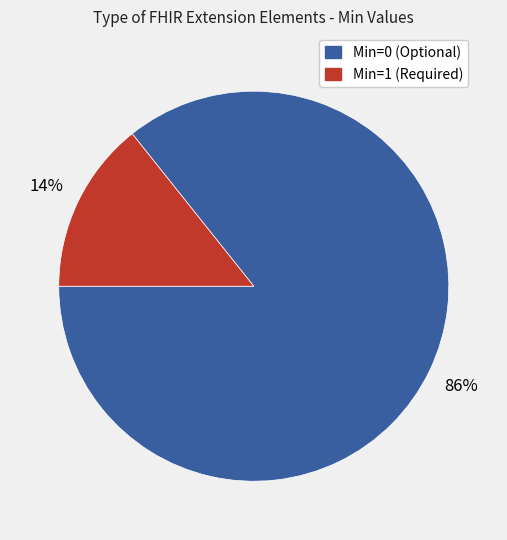

Count the number of slices in the pie.

2